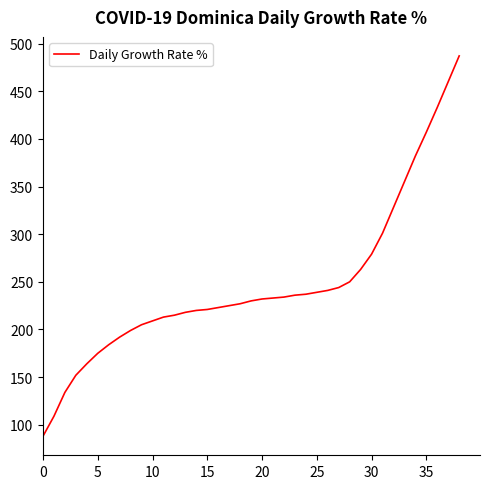

What is the smallest value displayed?

88